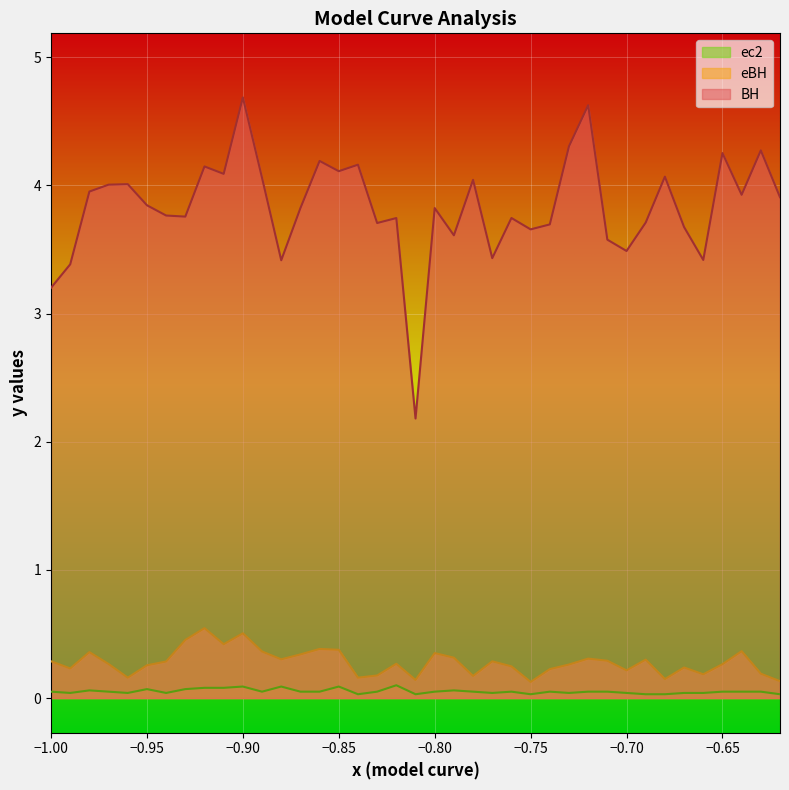

True or false: eBH and ec2 intersect in this chart.

False